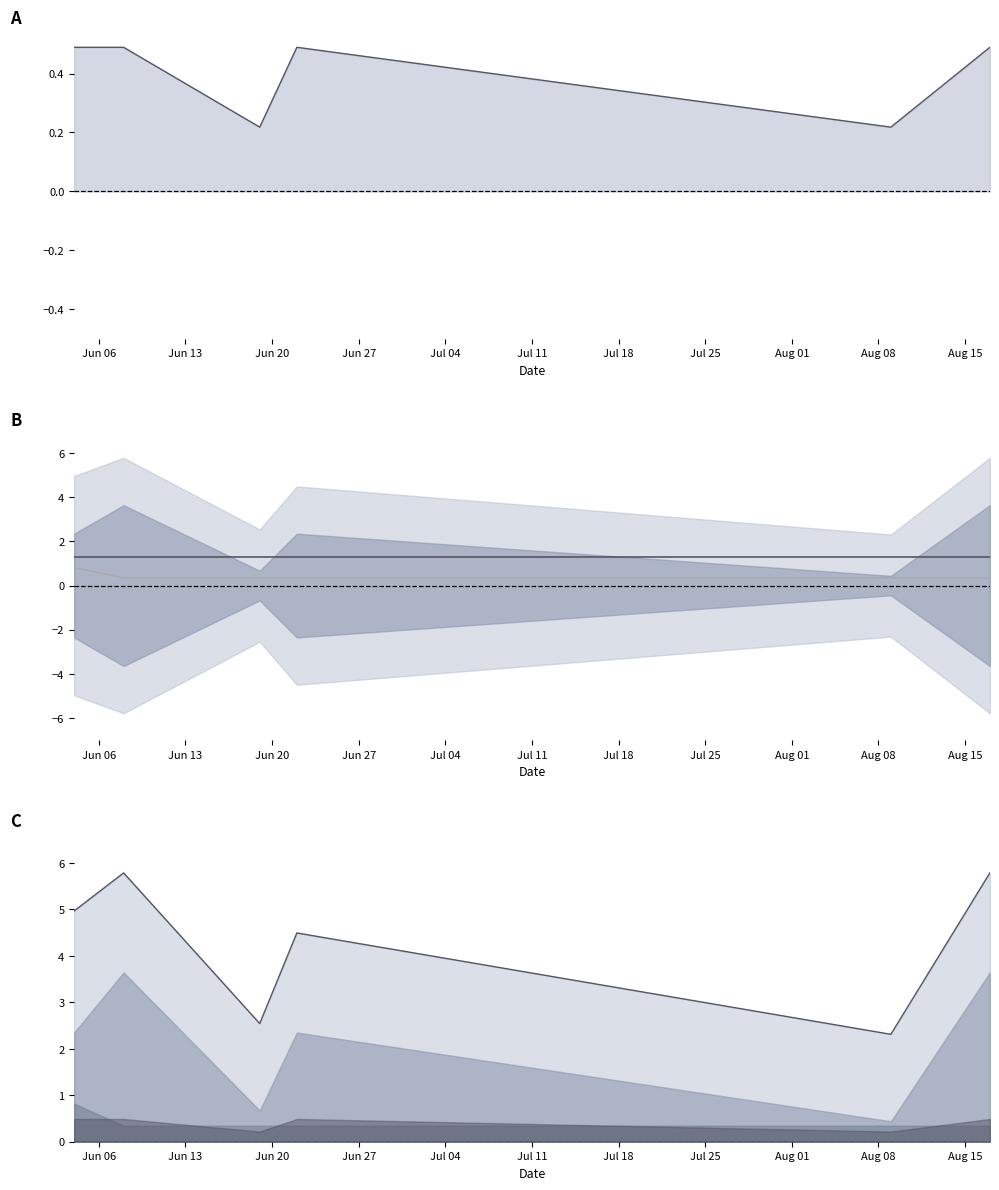

At which label is d2S closest to 1?

Jun 06